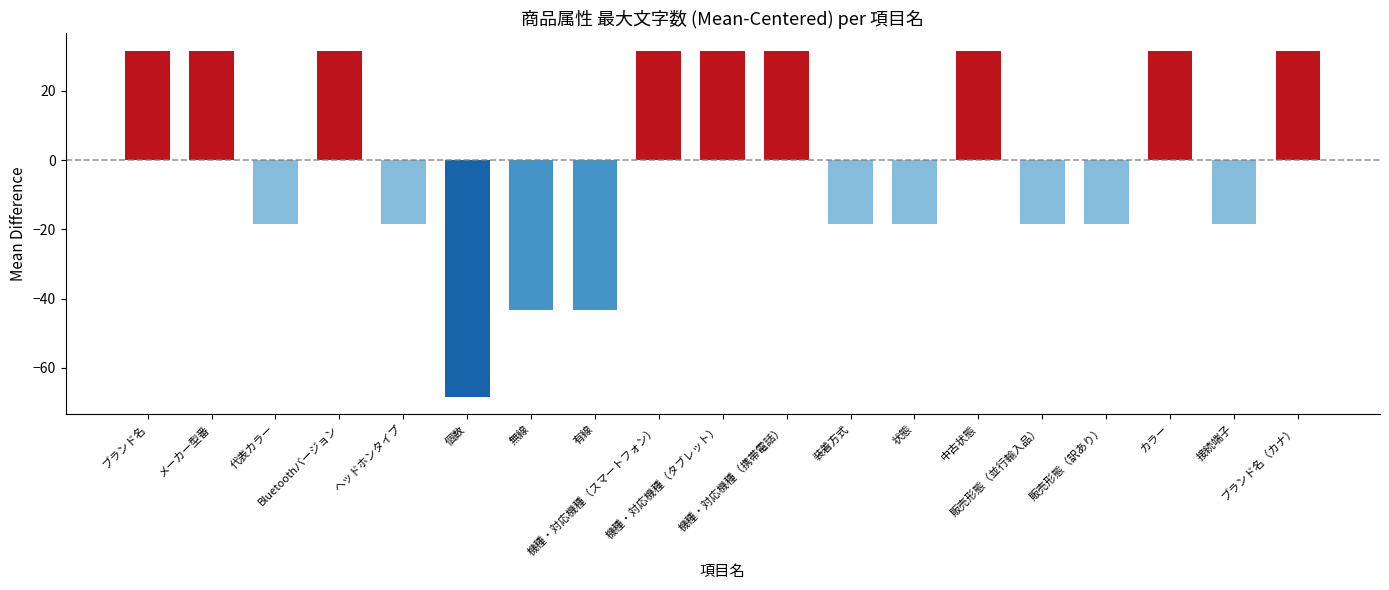

What value does the data have at ヘッドホンタイプ?

-18.4